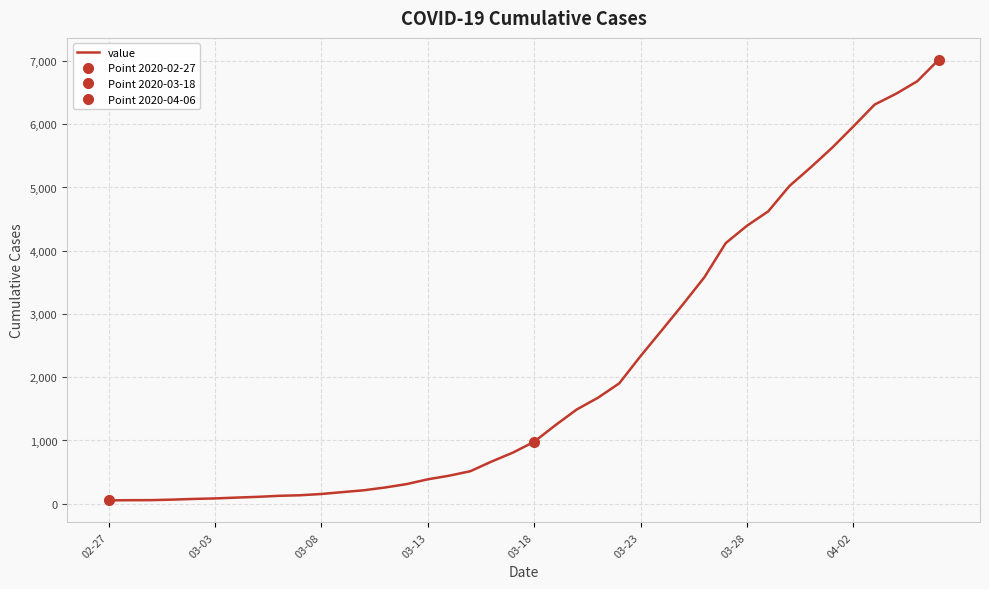

What is the maximum value for value?

7017